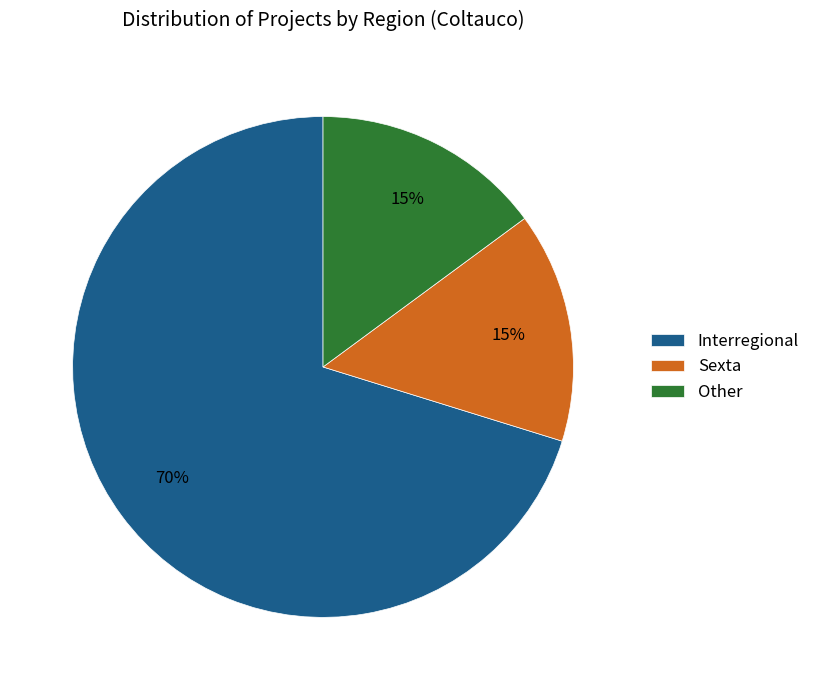

The Other slice represents 20% of the pie. True or false?

False